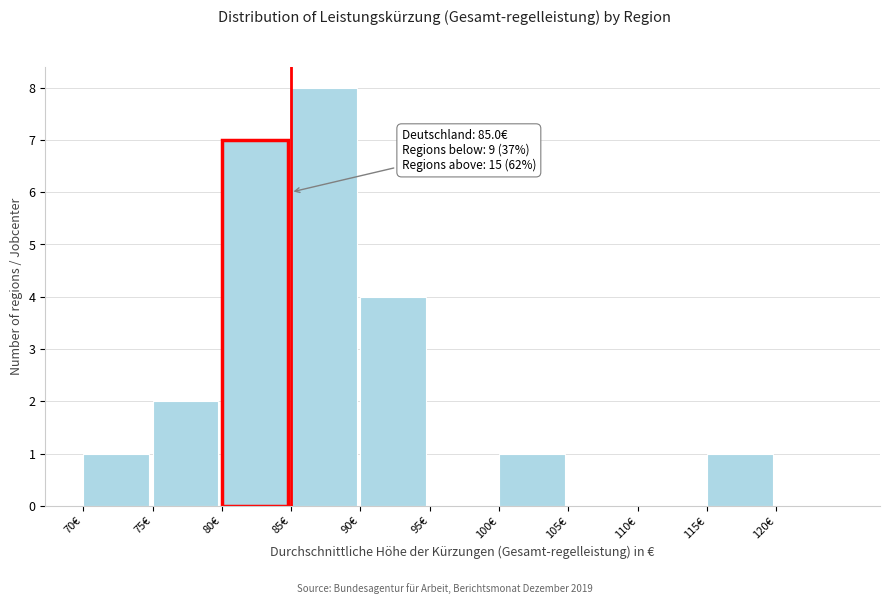

Over which range of the x-axis is the bar tallest?

85 to 90